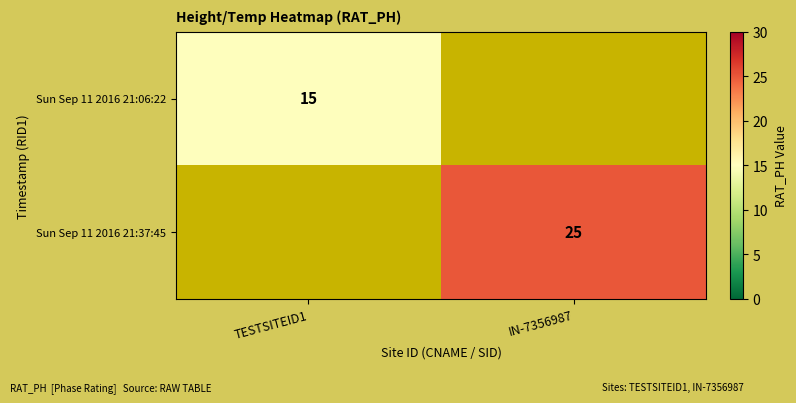

Is the value of Sun Sep 11 2016 21:06:22 at TESTSITEID1 greater than the value of Sun Sep 11 2016 21:37:45 at IN-7356987?

No